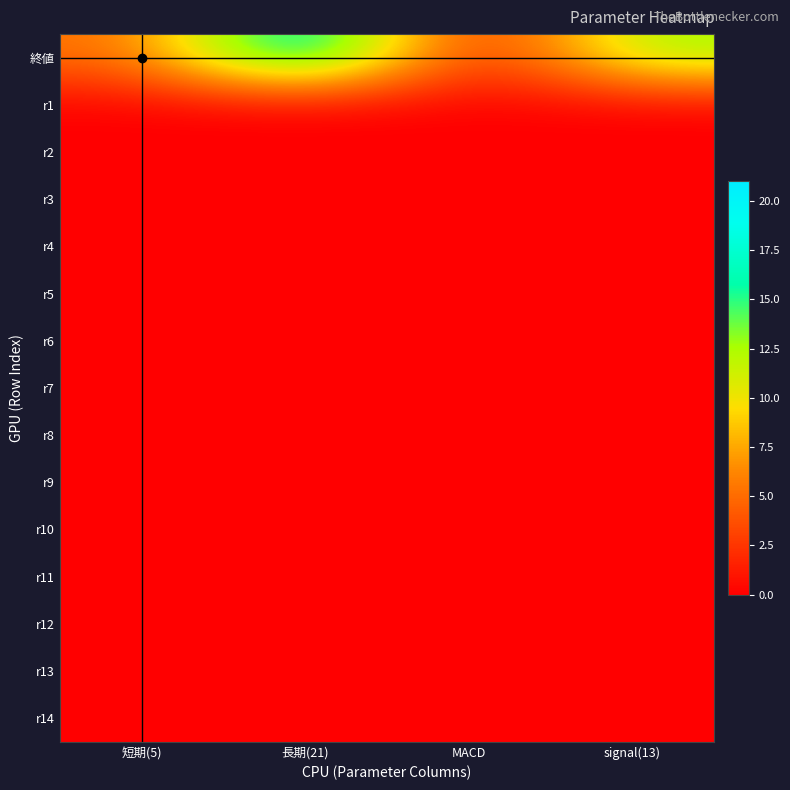

Which series has the largest total across all categories?

終値